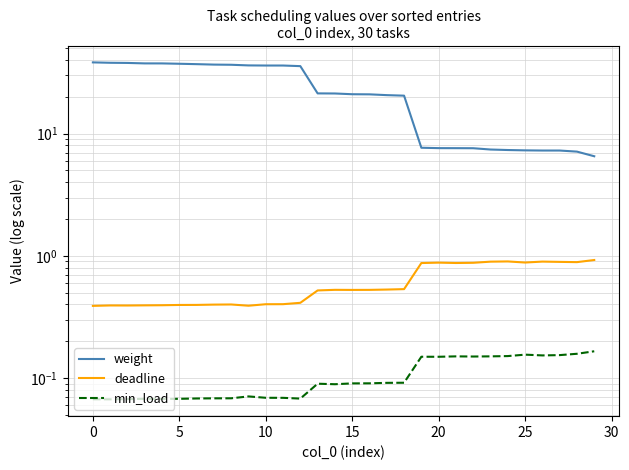

How many lines are shown in the chart?

3